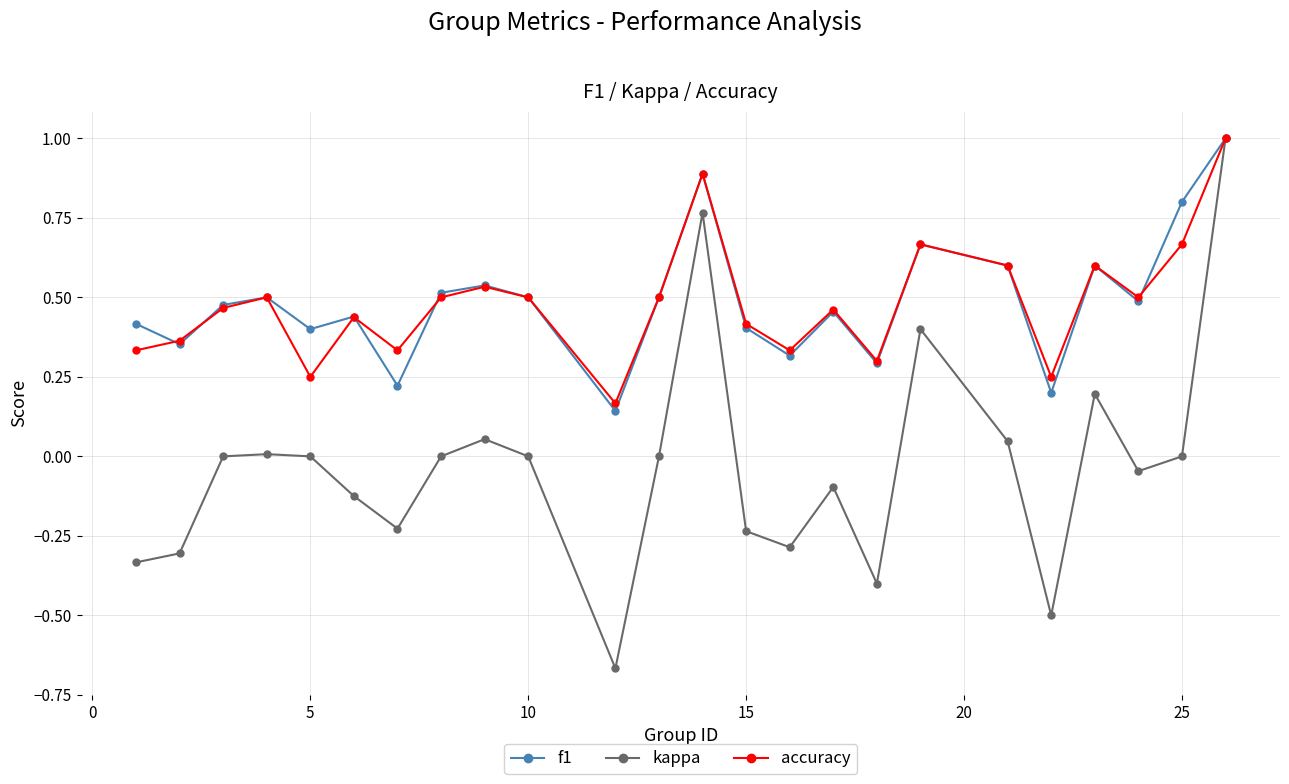

Which series has the largest range (max minus min)?

kappa